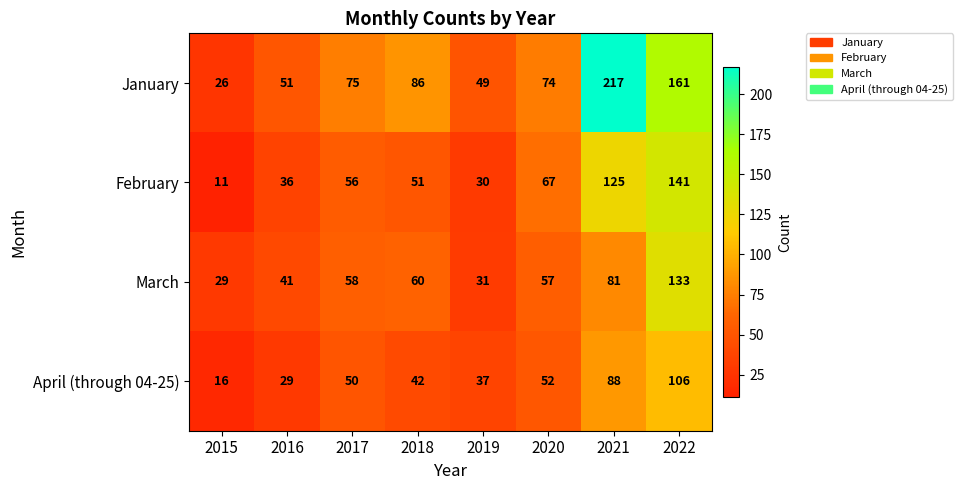

Which label corresponds to the smallest value in the chart?

2015